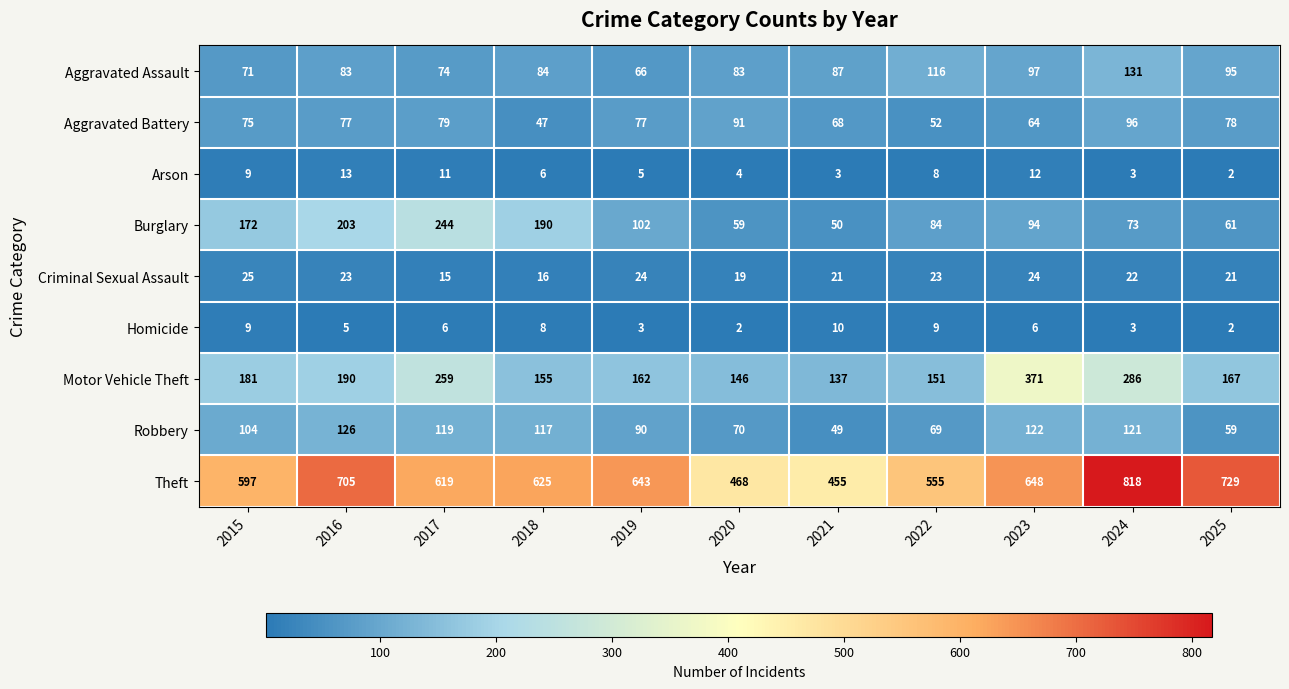

What is the smallest value displayed?

2